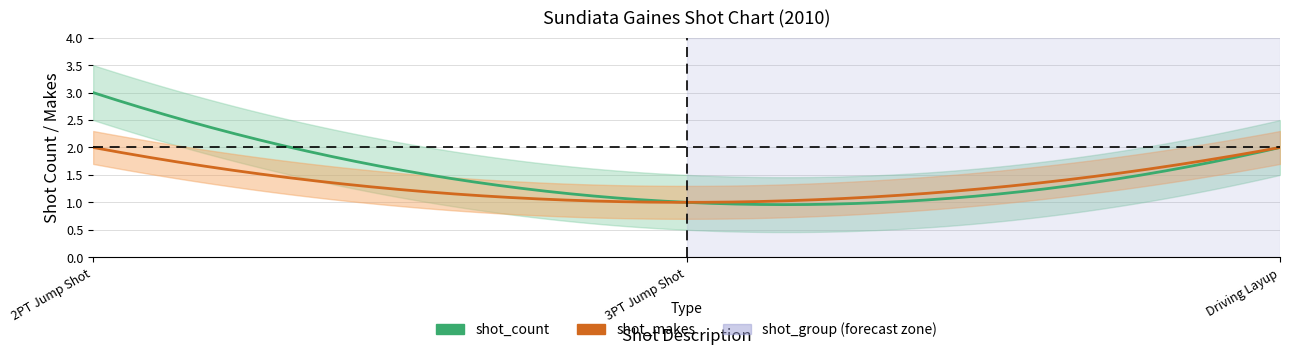

What is the value of the shot_makes point at the 2nd from the left?

1